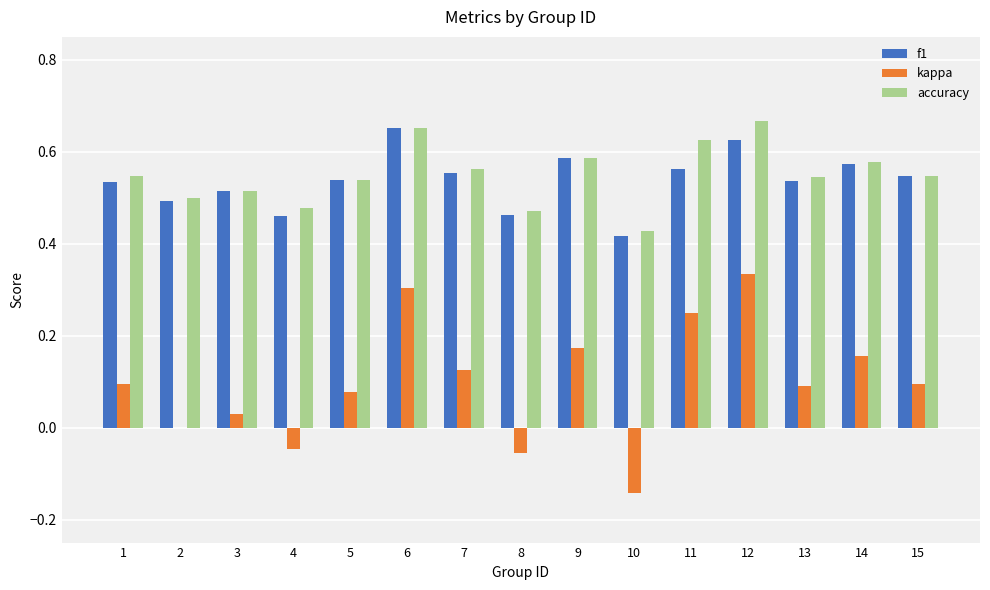

Which series changed the most between 8 and 13?

kappa